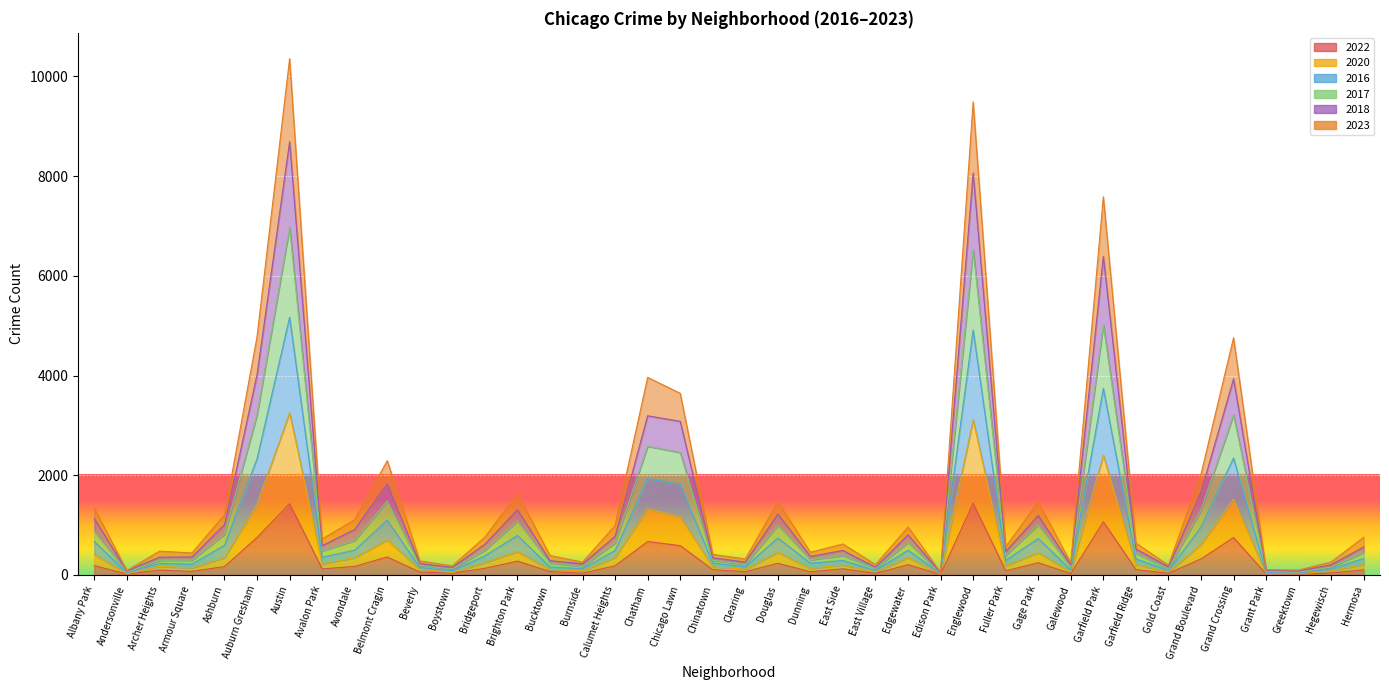

True or false: 2022 and 2016 cross at least once.

False